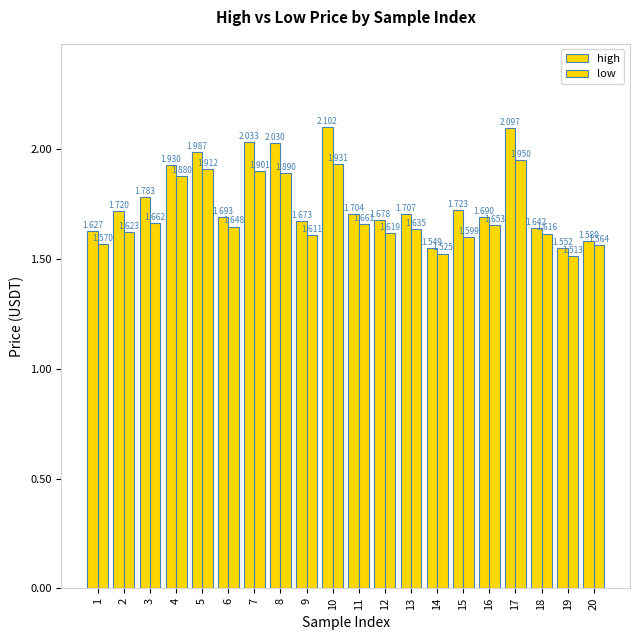

What is the total value across all series at 19?

3.1